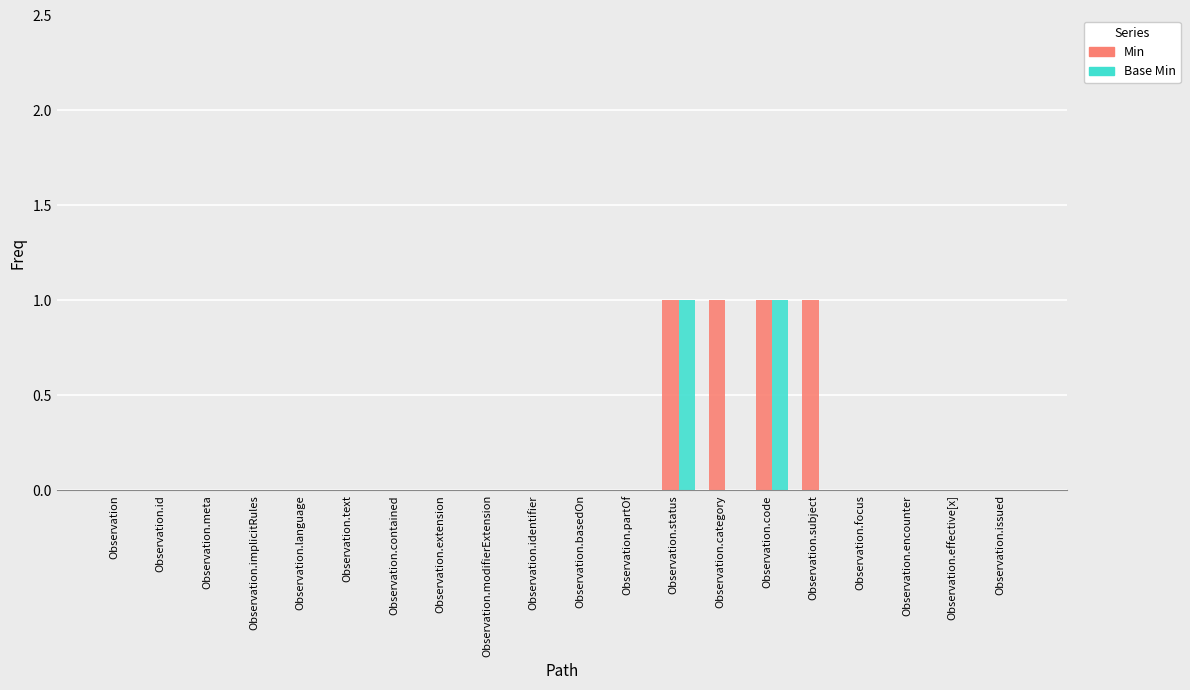

Reading right to left, transcribe all the data shown in this chart.

Min: Observation.issued=0	Observation.effective[x]=0	Observation.encounter=0	Observation.focus=0	Observation.subject=1	Observation.code=1	Observation.category=1	Observation.status=1	Observation.partOf=0	Observation.basedOn=0	Observation.identifier=0	Observation.modifierExtension=0	Observation.extension=0	Observation.contained=0	Observation.text=0	Observation.language=0	Observation.implicitRules=0	Observation.meta=0	Observation.id=0	Observation=0
Base Min: Observation.issued=0	Observation.effective[x]=0	Observation.encounter=0	Observation.focus=0	Observation.subject=0	Observation.code=1	Observation.category=0	Observation.status=1	Observation.partOf=0	Observation.basedOn=0	Observation.identifier=0	Observation.modifierExtension=0	Observation.extension=0	Observation.contained=0	Observation.text=0	Observation.language=0	Observation.implicitRules=0	Observation.meta=0	Observation.id=0	Observation=0